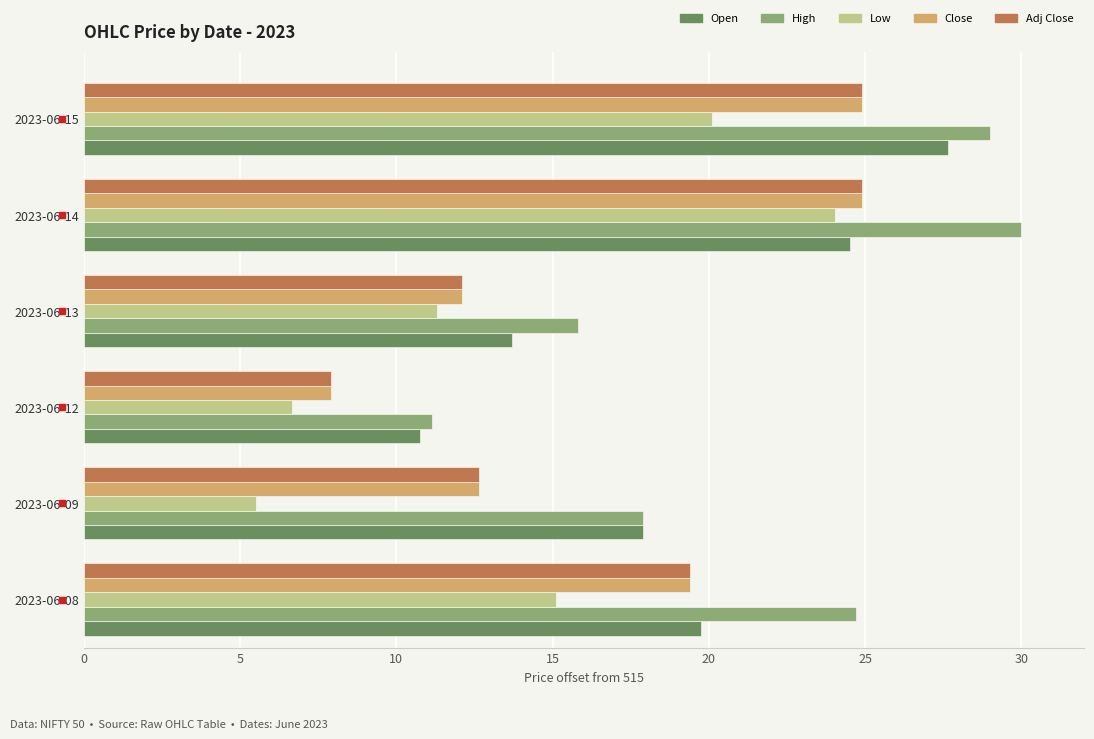

True or false: High has a value of 30.0 at 2023-06-14.

True